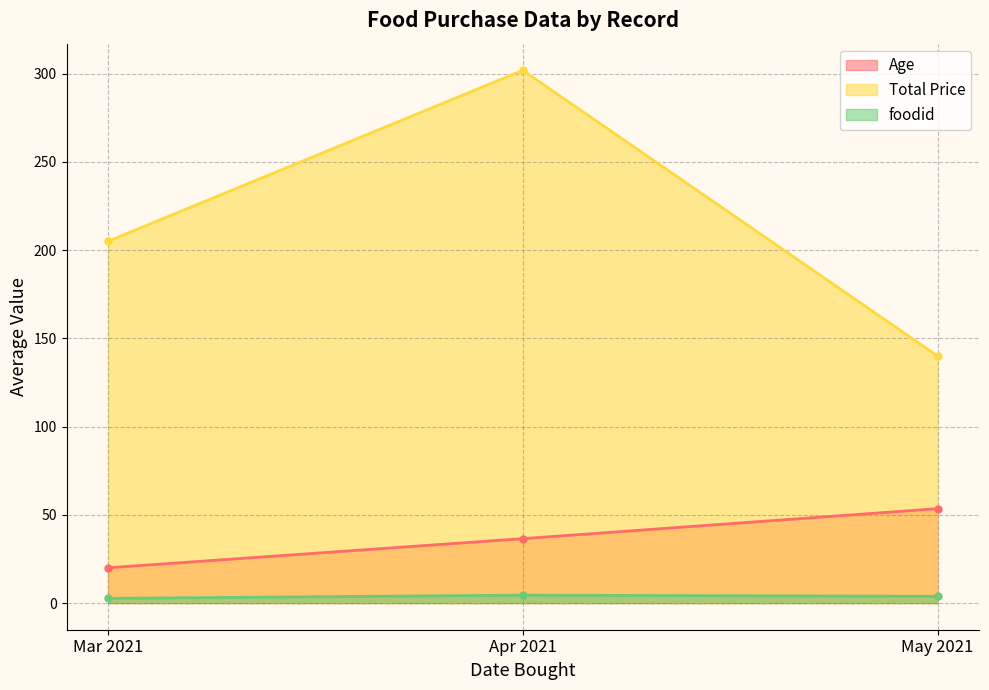

Which series has the largest total across all categories?

Total Price